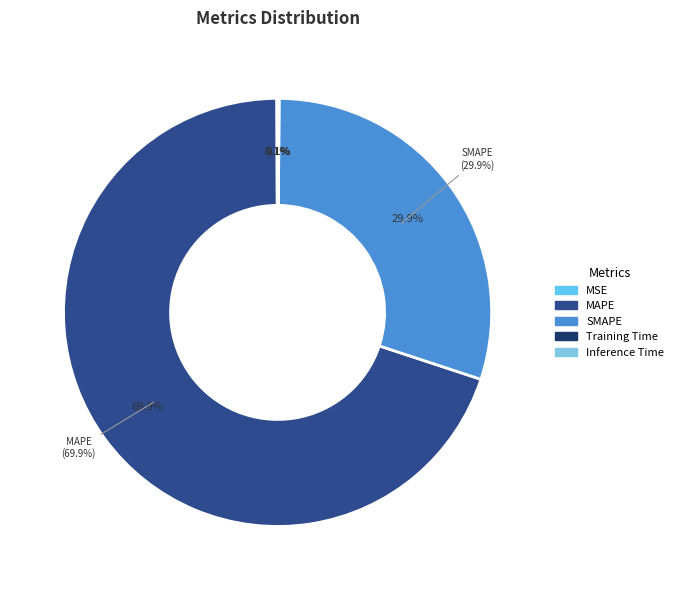

Rank the categories by value from highest to lowest.

MAPE, SMAPE, MSE, Inference Time, Training Time